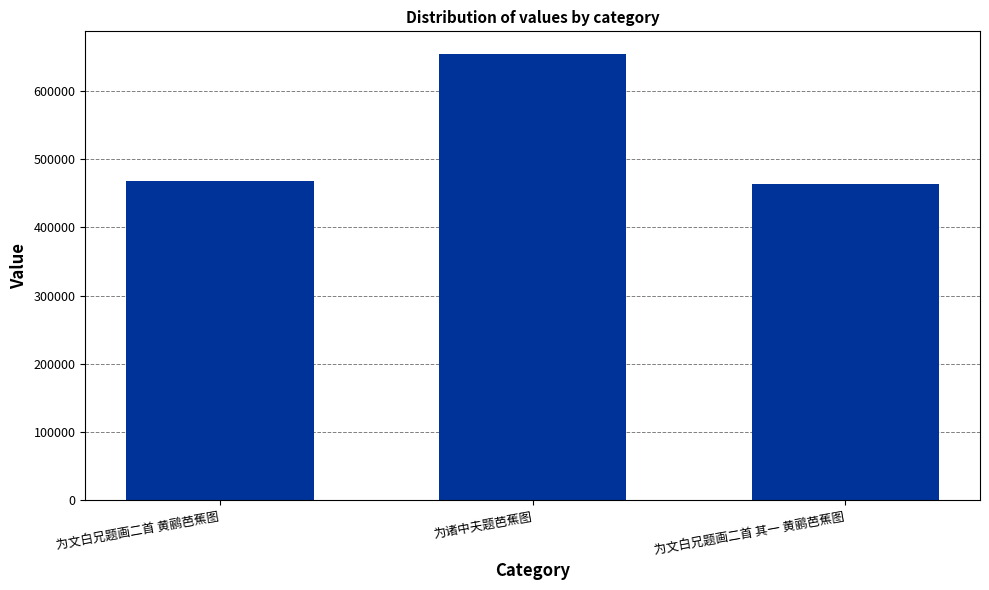

At which label is the value closest to 558516?

为文白兄题画二首 黄鹂芭蕉图